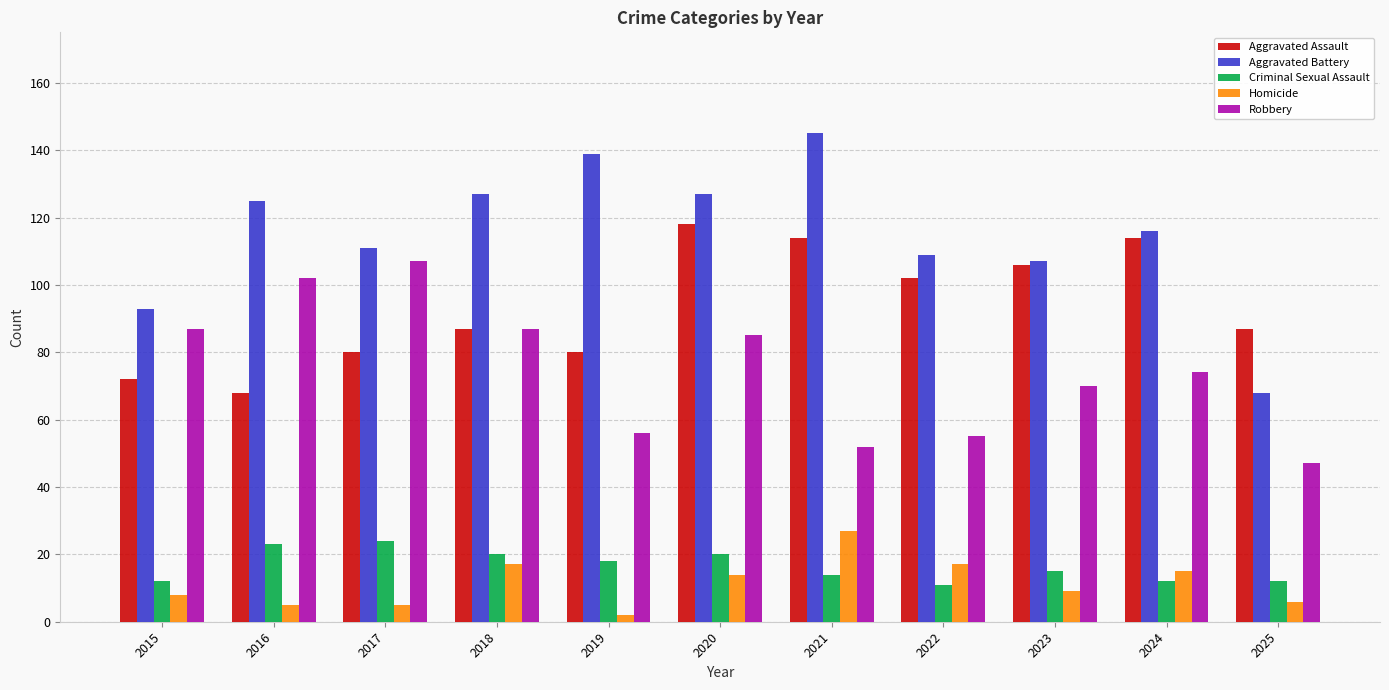

At which label does Homicide first exceed 9?

2018